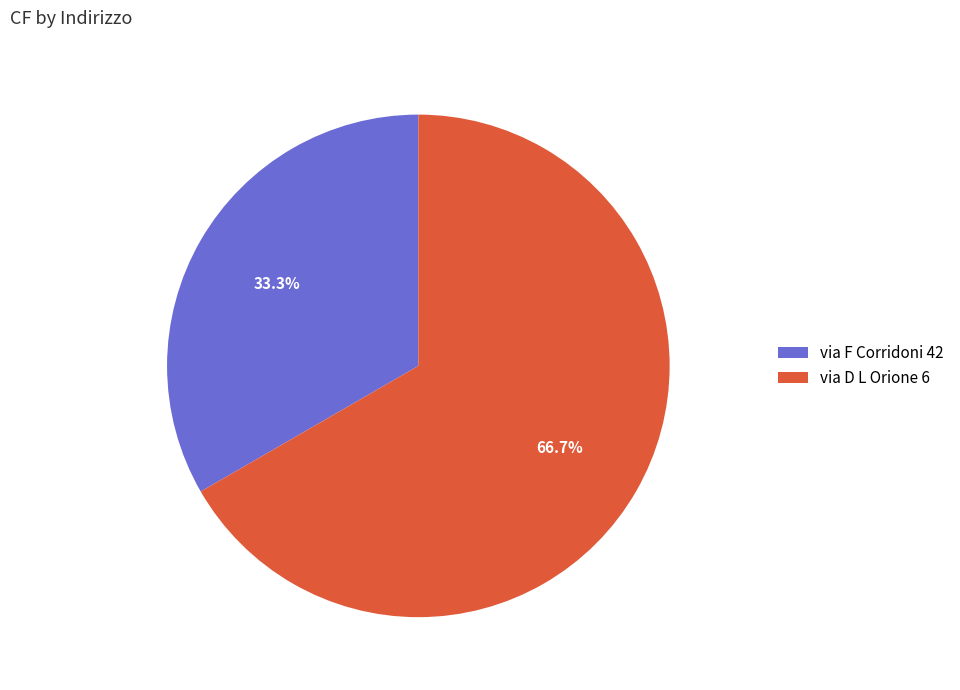

How many segments does this pie chart have?

2